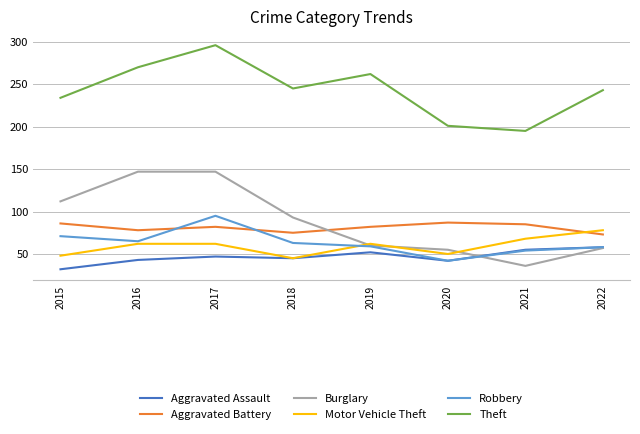

What is the difference between the maximum and minimum values in the Burglary series?

111